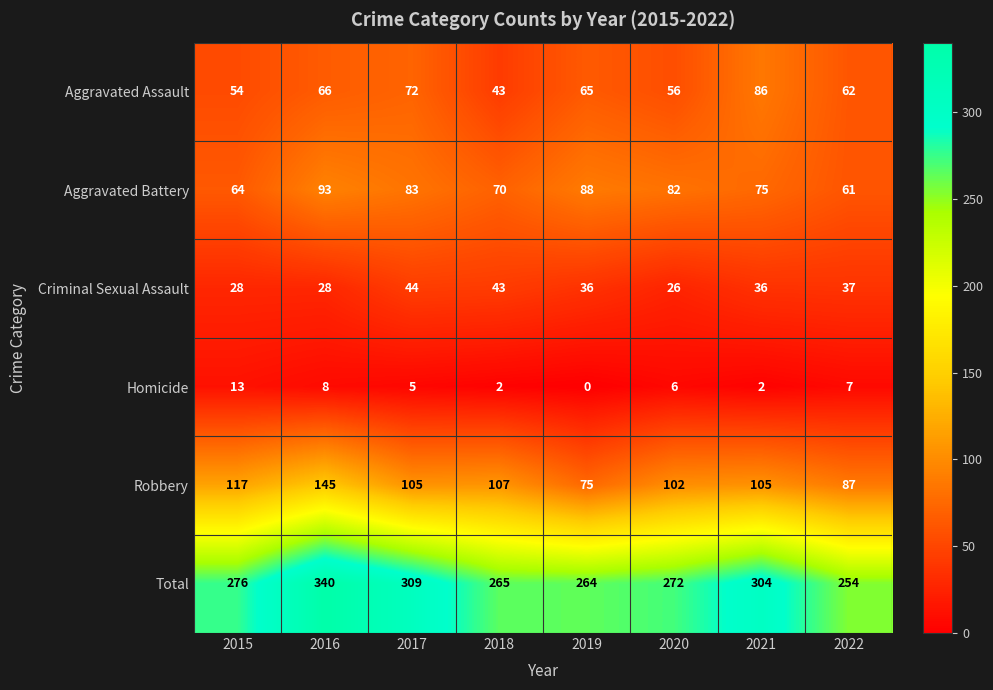

The Criminal Sexual Assault series shows 44 at 2017. True or false?

True